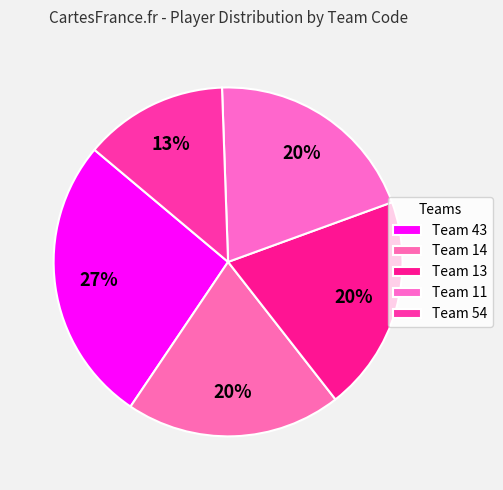

Which slice is the largest?

43